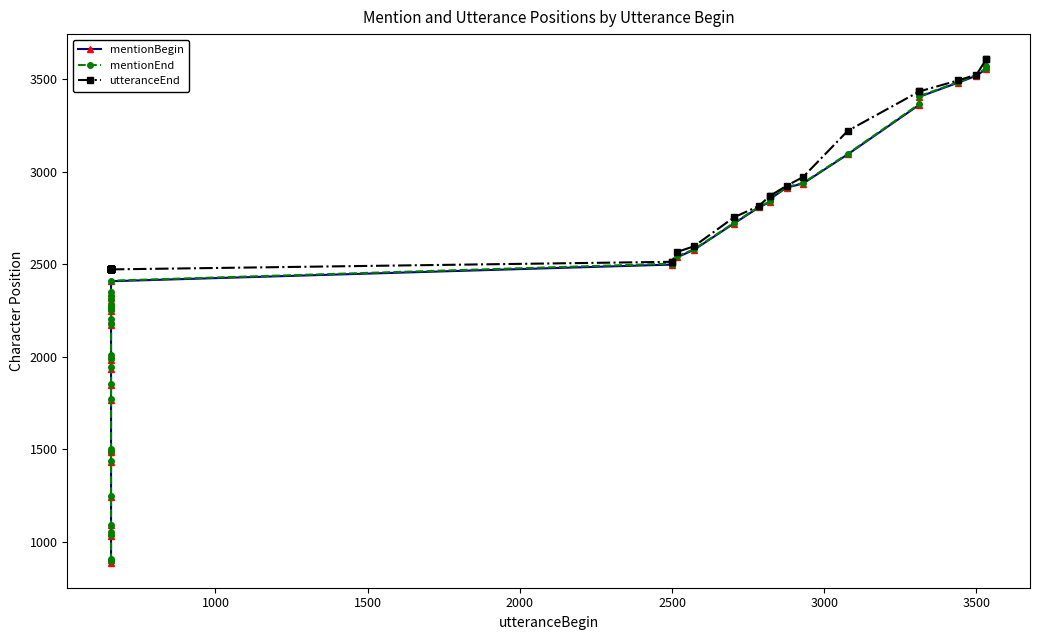

How many lines are shown in the chart?

3